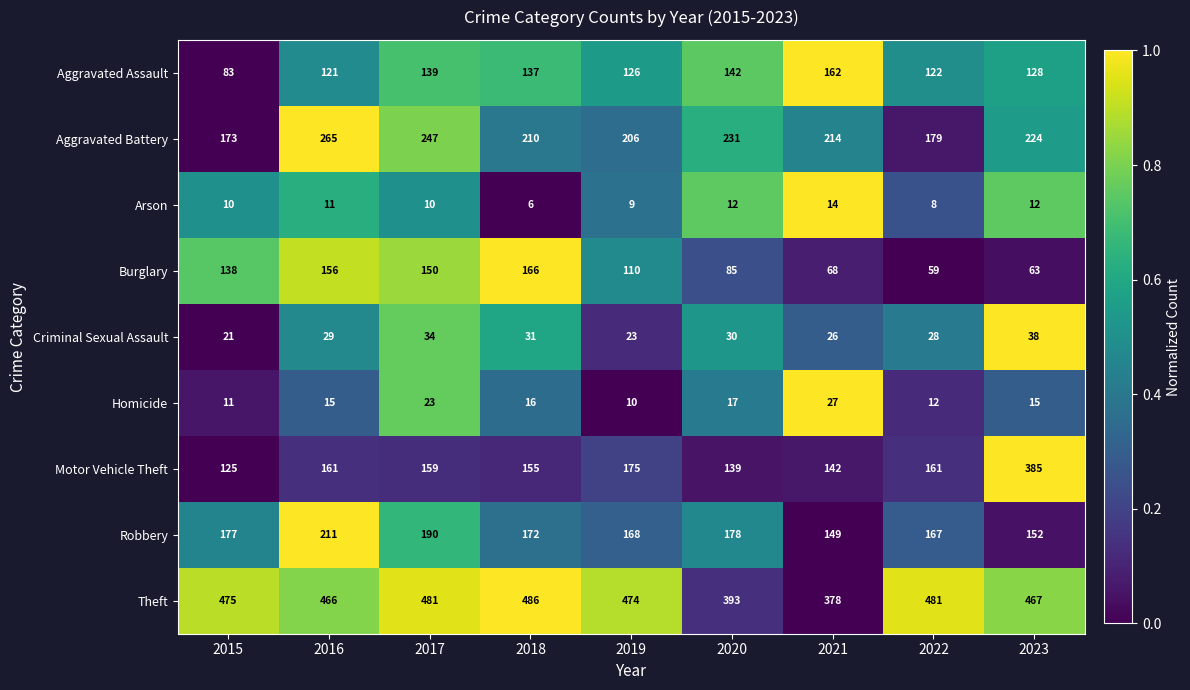

Which series changed the most between 2018 and 2022?

Burglary